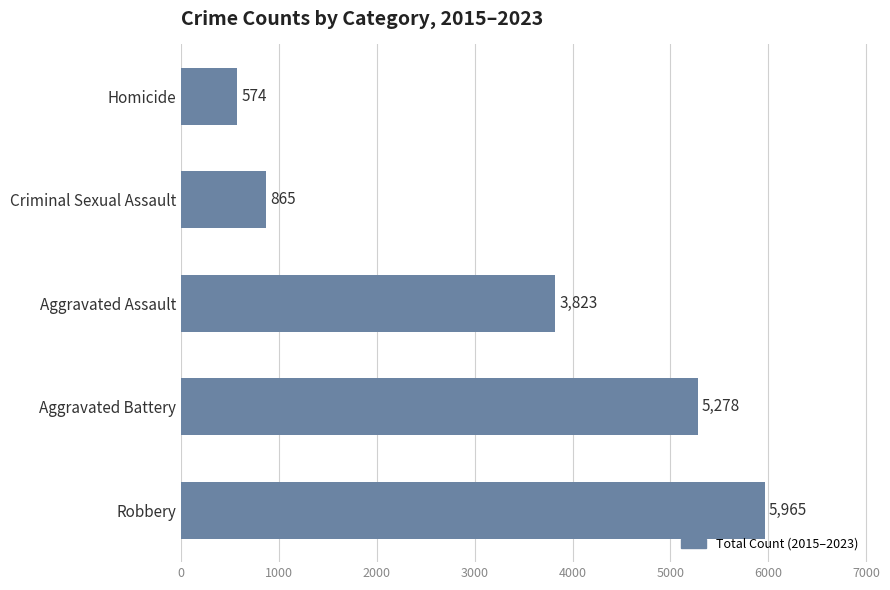

Reading top to bottom, transcribe all the data shown in this chart.

Homicide=574	Criminal Sexual Assault=865	Aggravated Assault=3823	Aggravated Battery=5278	Robbery=5965